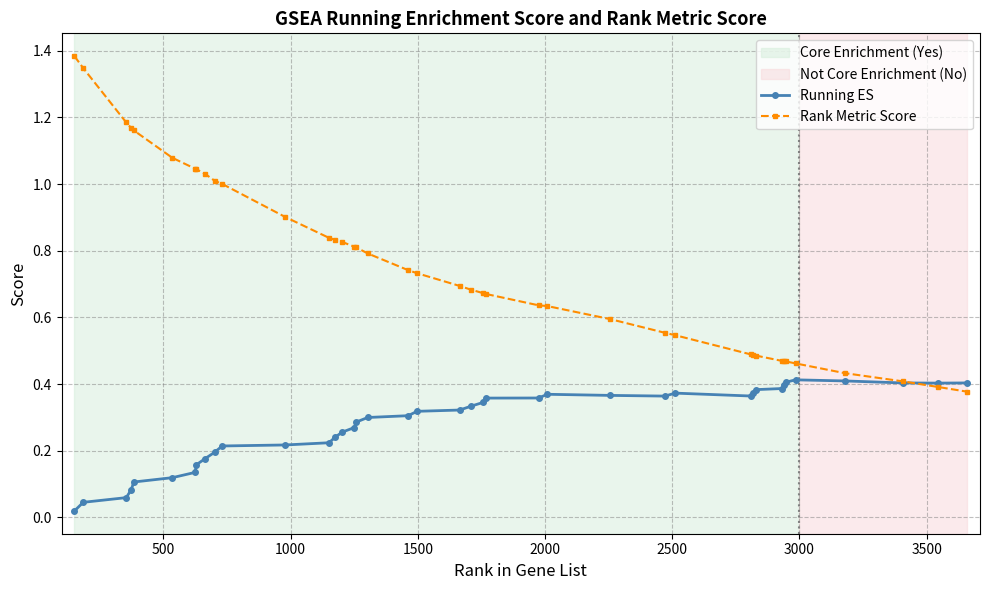

Which series has the largest total across all categories?

Rank Metric Score